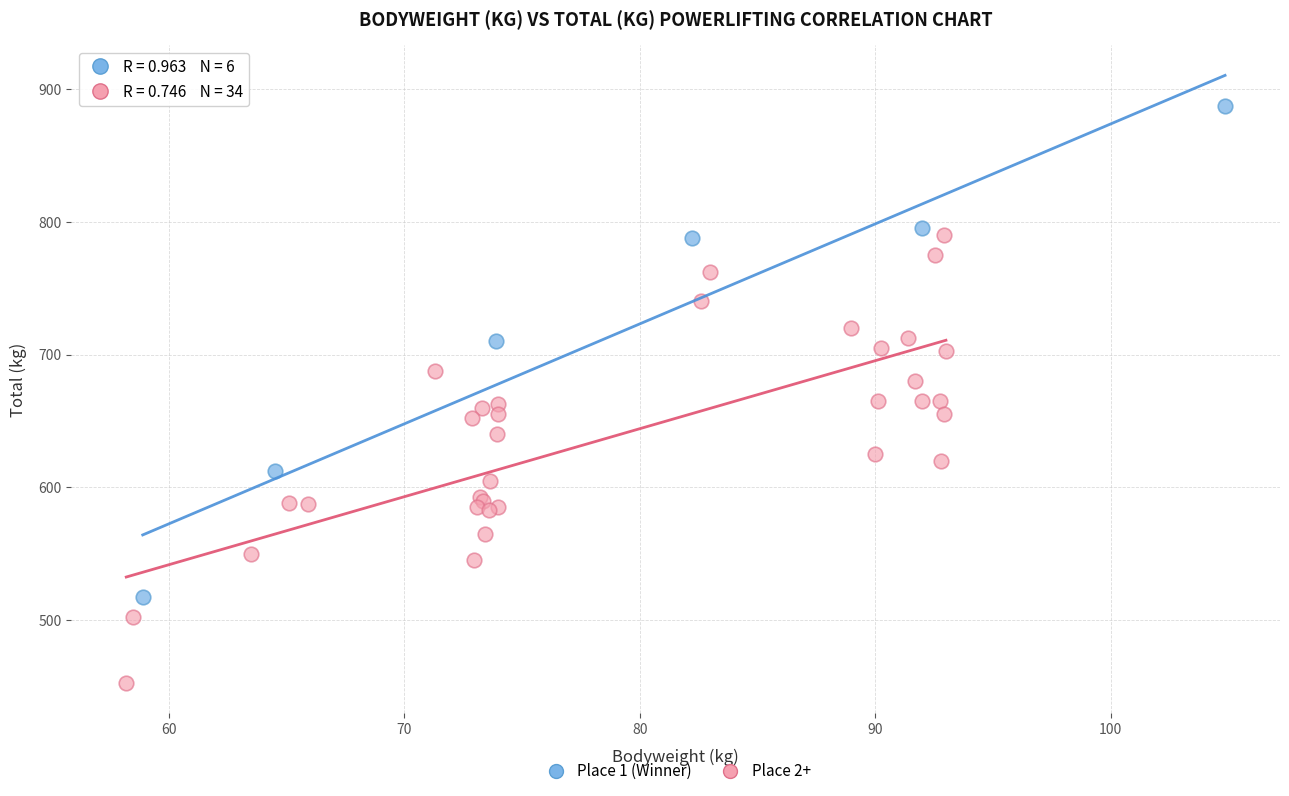

Which series reaches the minimum Y coordinate?

Place 2+